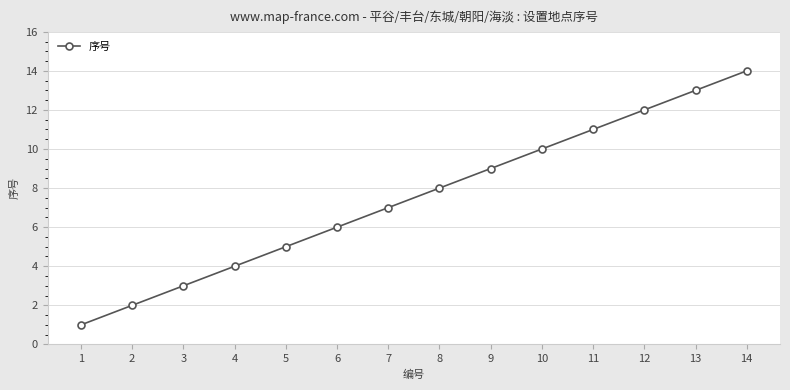

What is the value of the 5th point from the left?

5